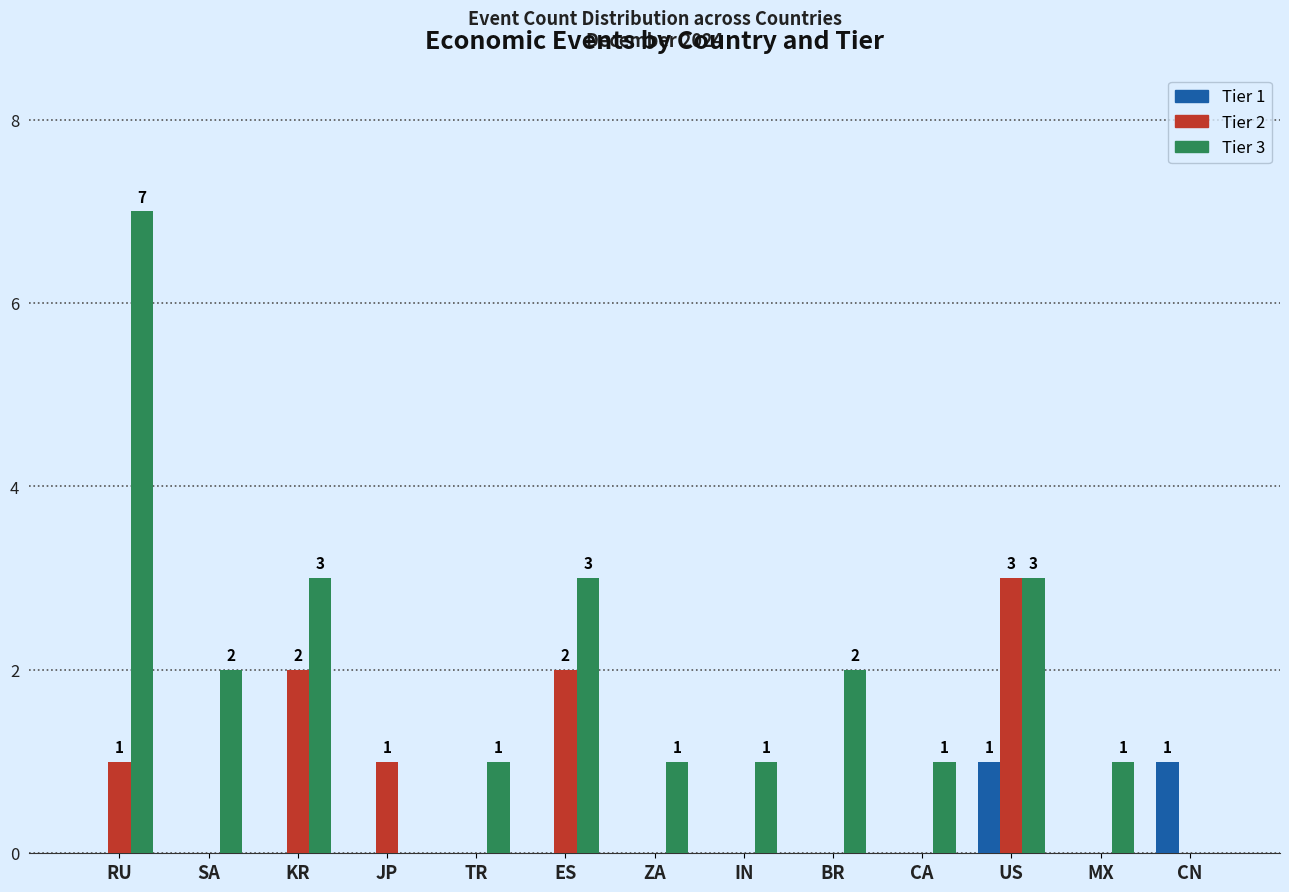

What is the approximate value of Tier 3 at ES?

3